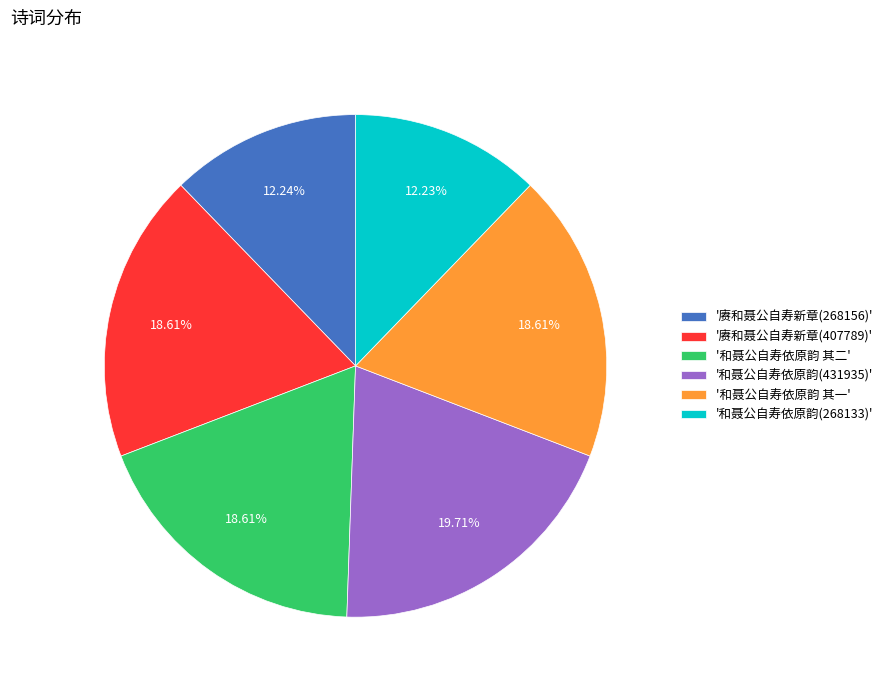

Approximately how many times larger is the value at '和聂公自寿依原韵(268133)' compared to '赓和聂公自寿新章(407789)'?

0.7